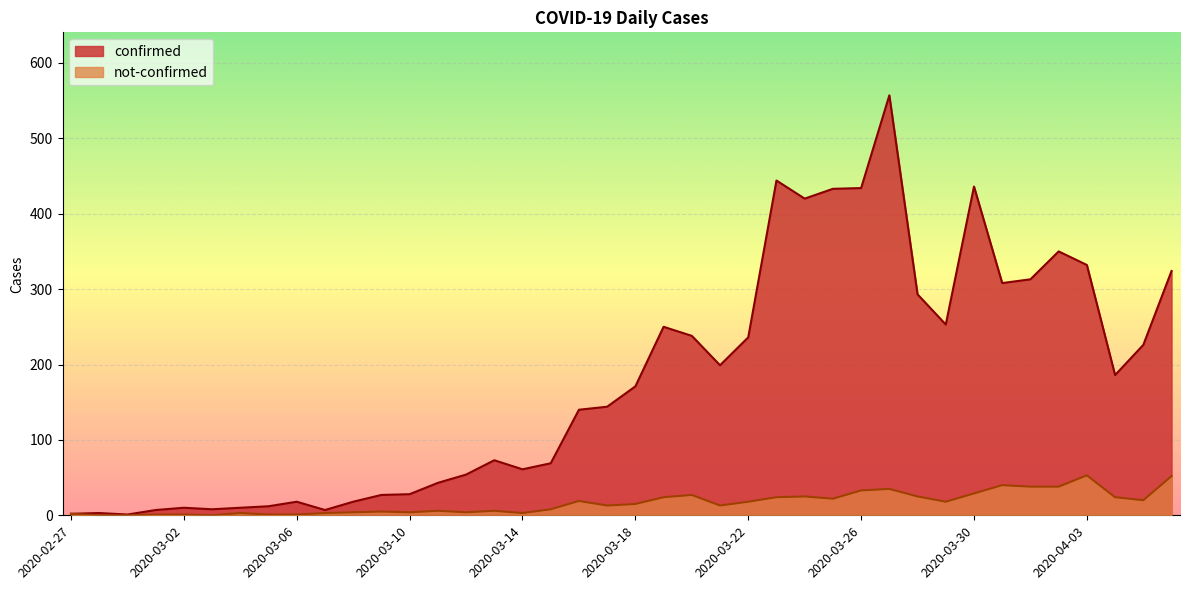

Where is the first local maximum for confirmed?

2020-02-28